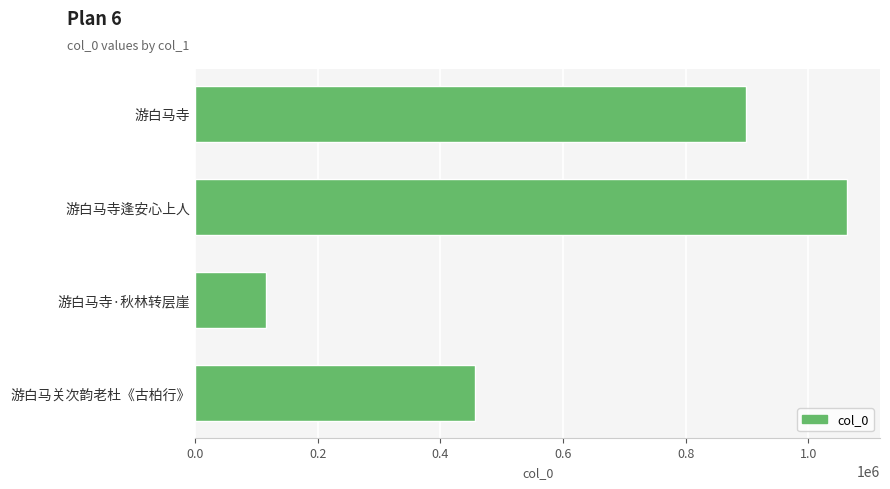

What is the smallest value displayed?

116122